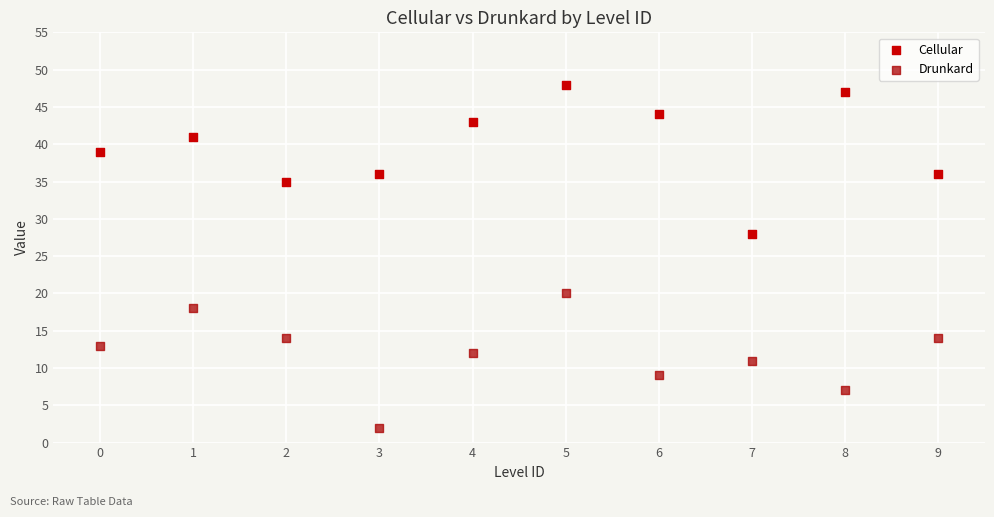

What are all the series names shown in the legend?

Cellular, Drunkard